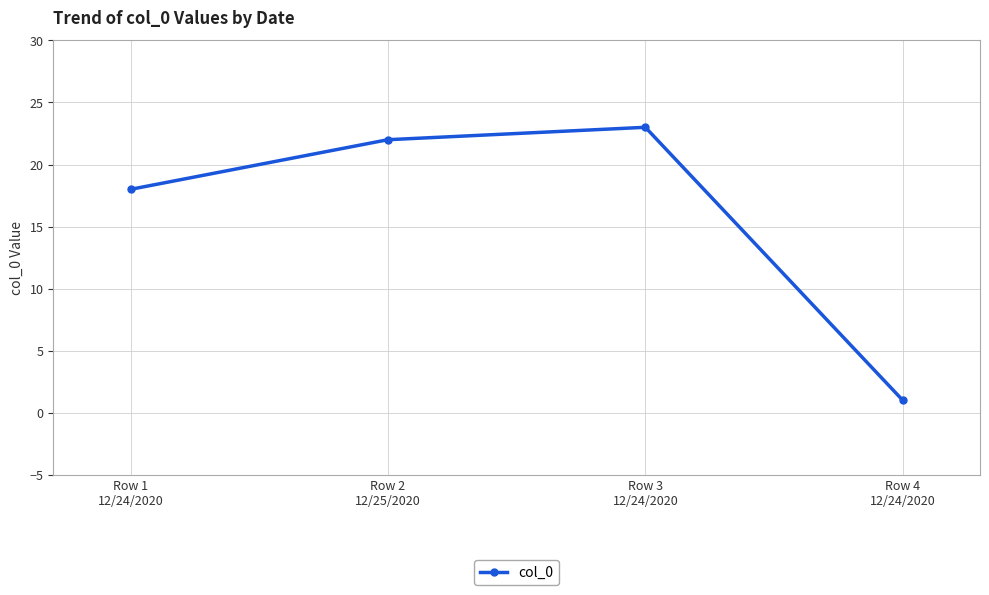

Rank the categories by value from highest to lowest.

Row 3
12/24/2020, Row 2
12/25/2020, Row 1
12/24/2020, Row 4
12/24/2020